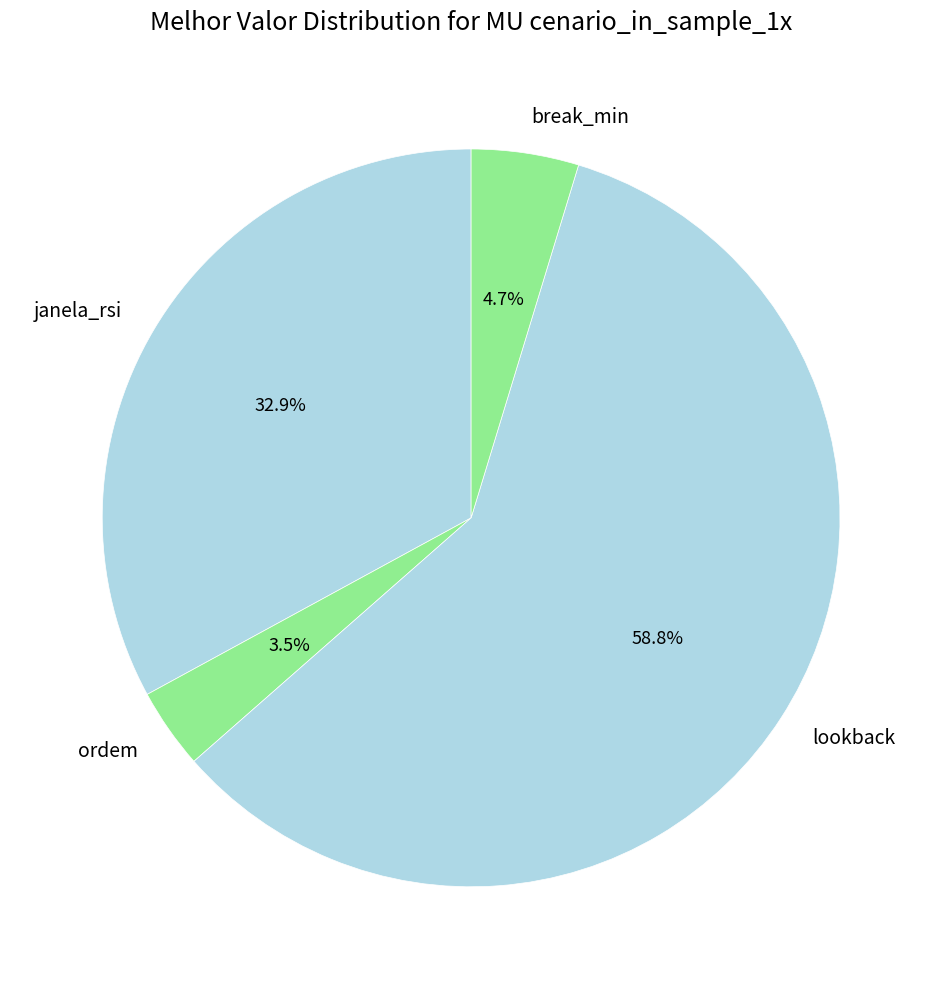

How much of the chart is everything except ordem?

96.5%